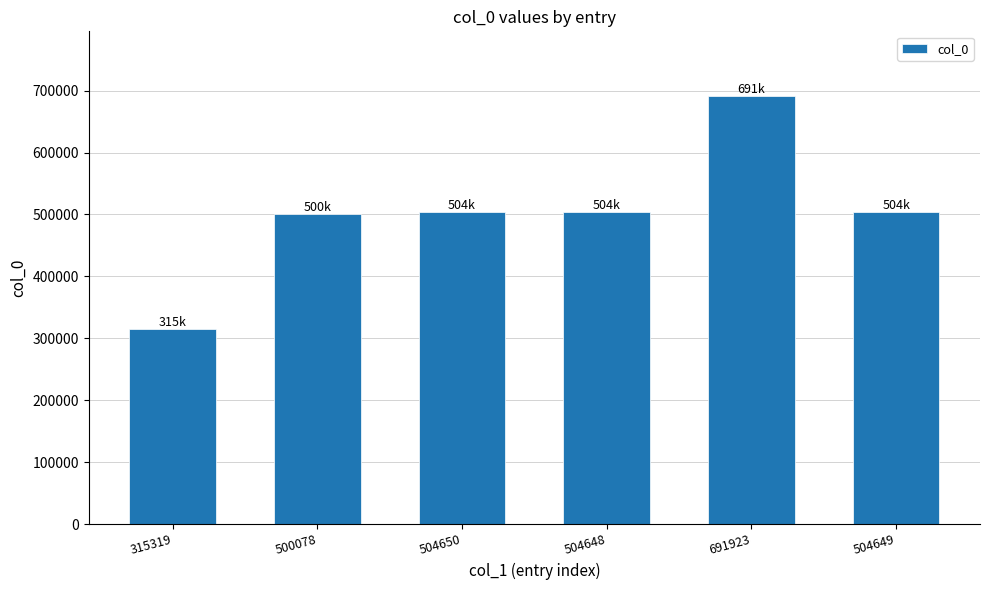

What is the sum of the values at 504648 and 500078?

1004726